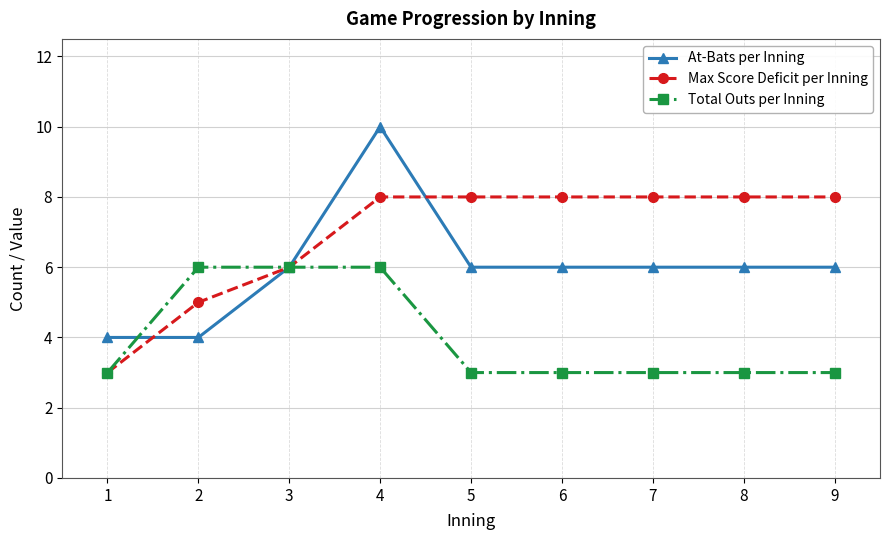

At which category is the sum across all series the highest?

4